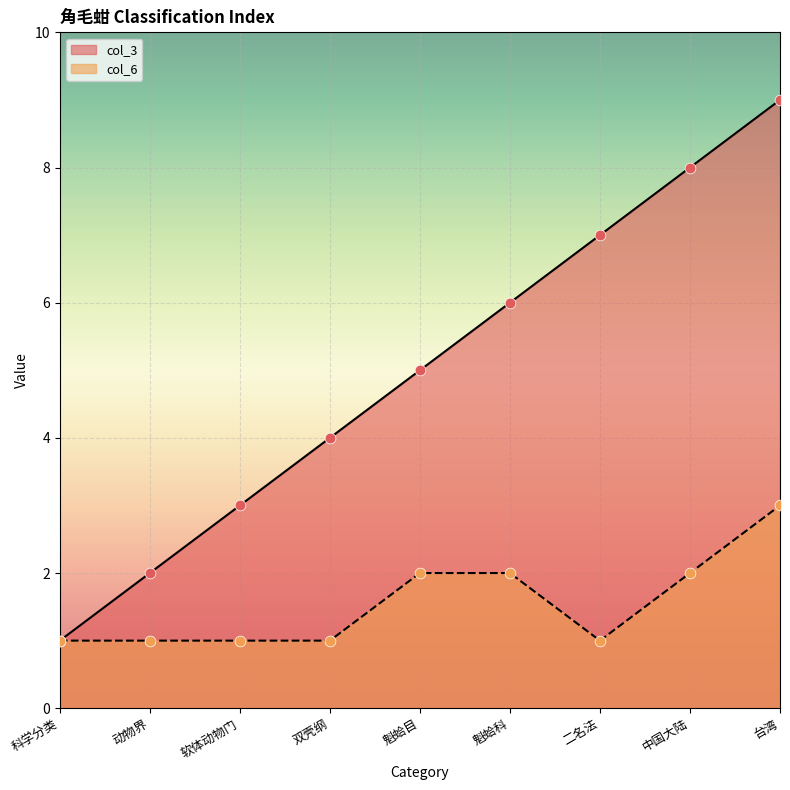

At how many categories does at least one series exceed 7?

2